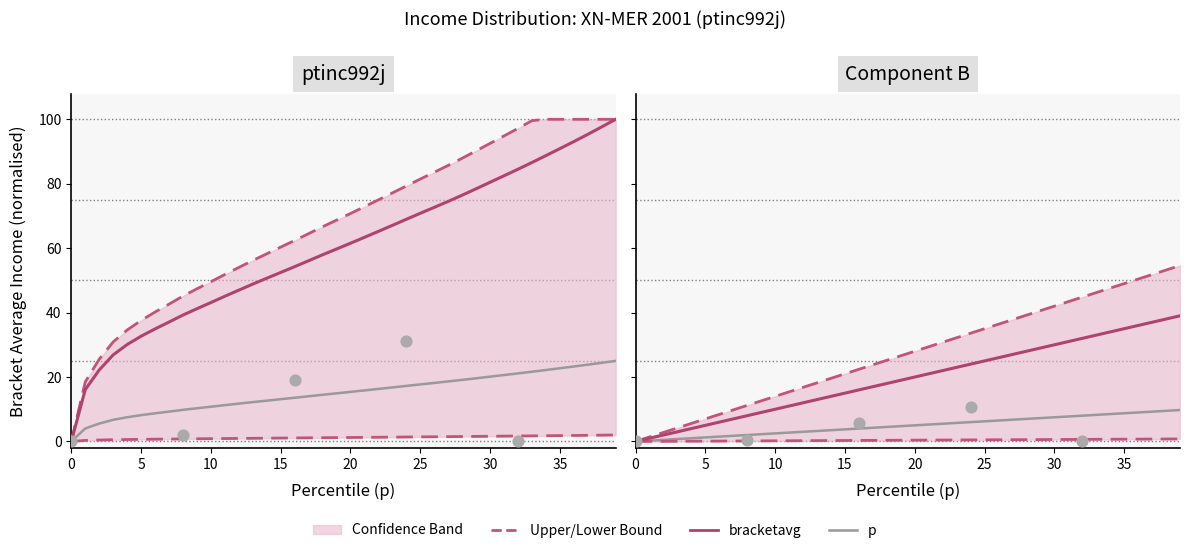

Which series has the largest total across all categories?

Upper Bound